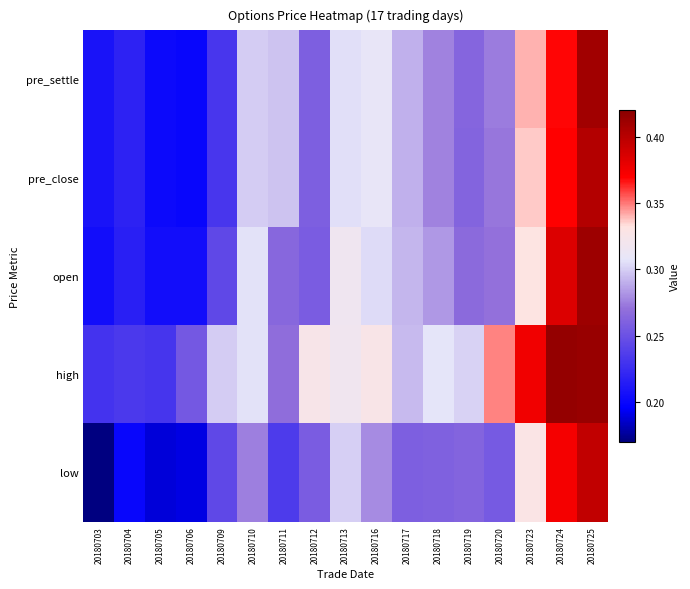

What is the sum of the high values at 20180725 and 20180717?

0.7